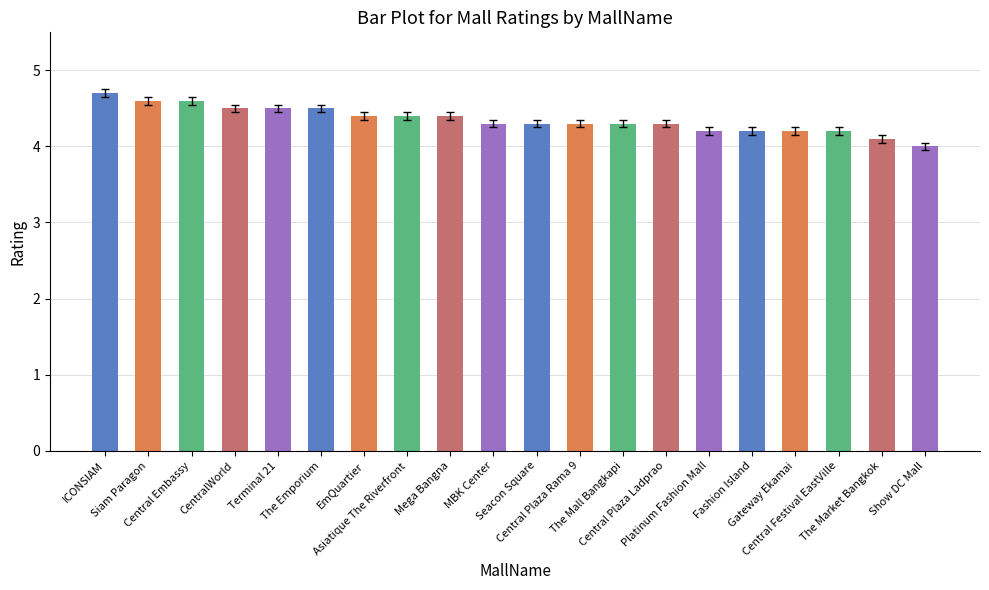

Are the bars grouped side by side (vs. stacked)?

No